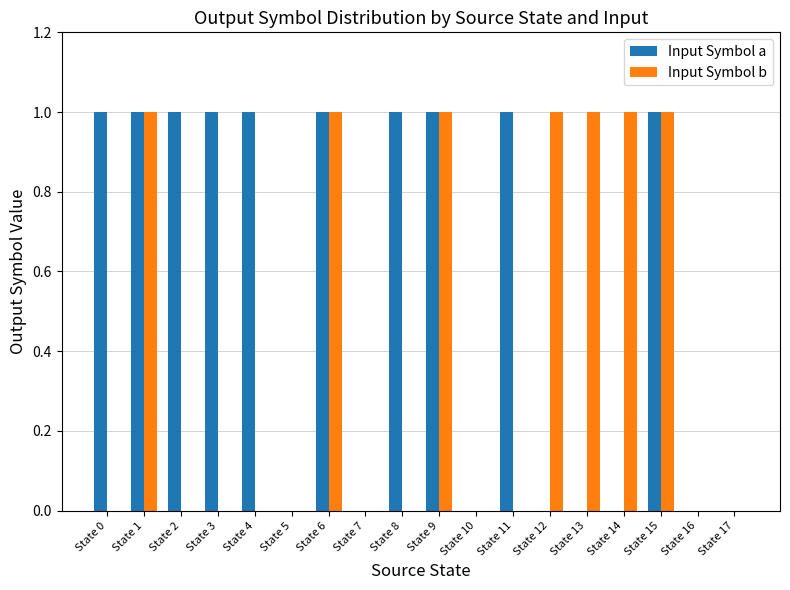

What is the sum of all Input Symbol b values?

7